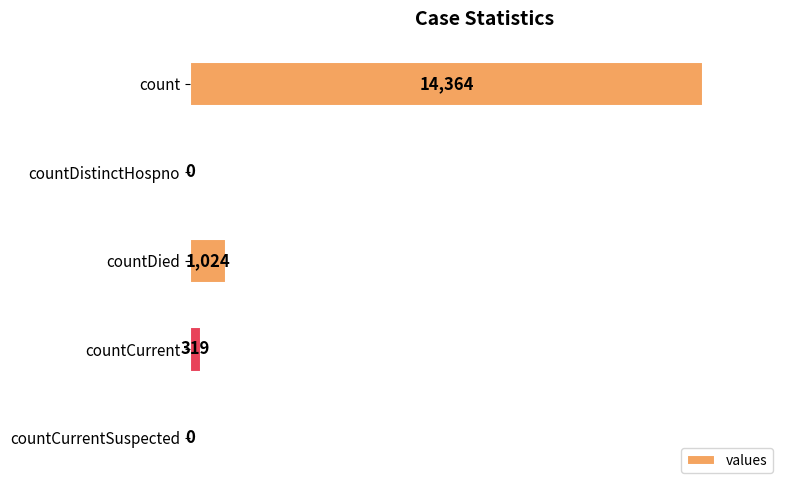

Are the bars horizontal?

Yes